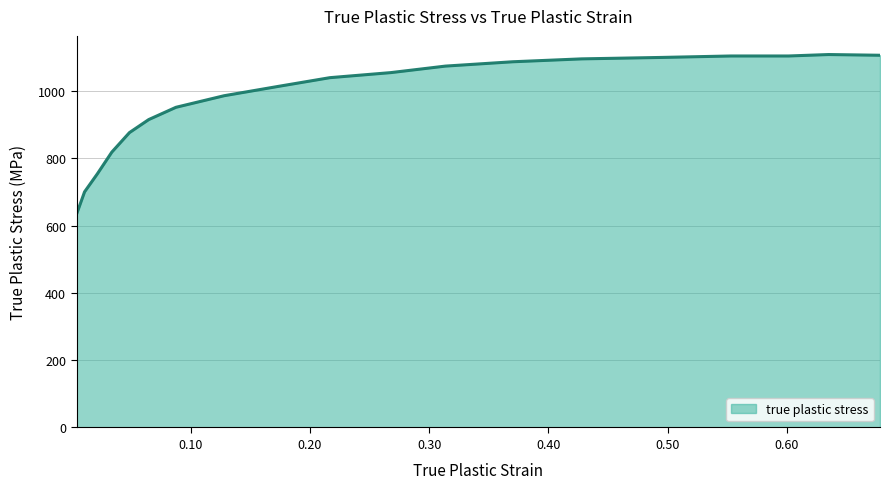

What is the smallest value displayed?

633.4